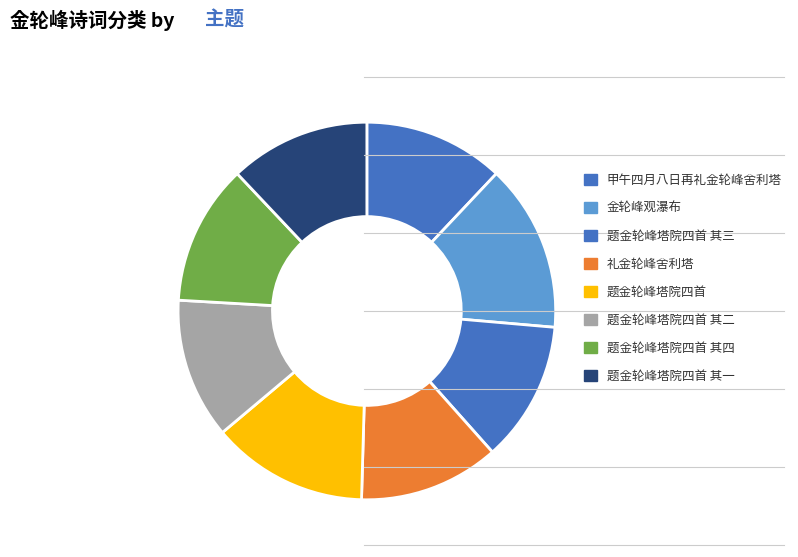

Rank the categories by value from lowest to highest.

礼金轮峰舍利塔, 甲午四月八日再礼金轮峰舍利塔, 题金轮峰塔院四首 其一, 题金轮峰塔院四首 其二, 题金轮峰塔院四首 其三, 题金轮峰塔院四首 其四, 题金轮峰塔院四首, 金轮峰观瀑布